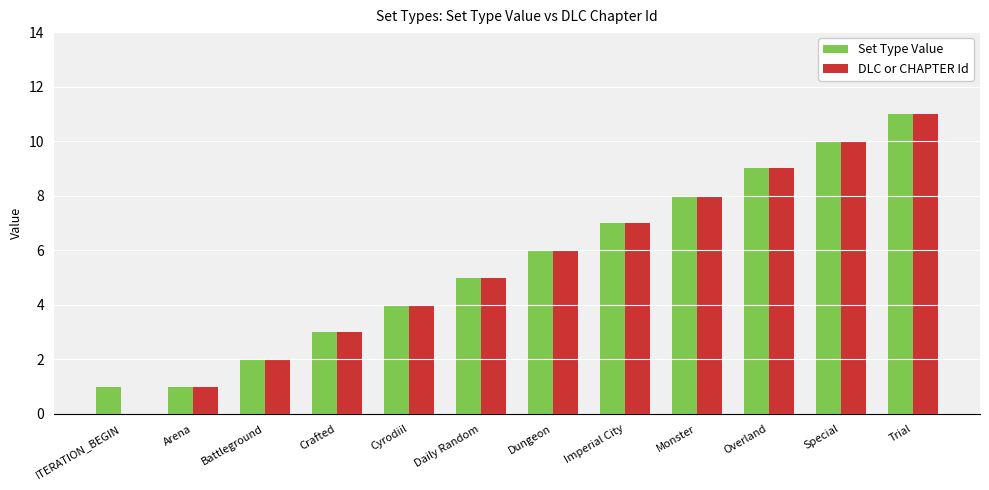

The value of Set Type Value at Monster is 14. True or false?

False